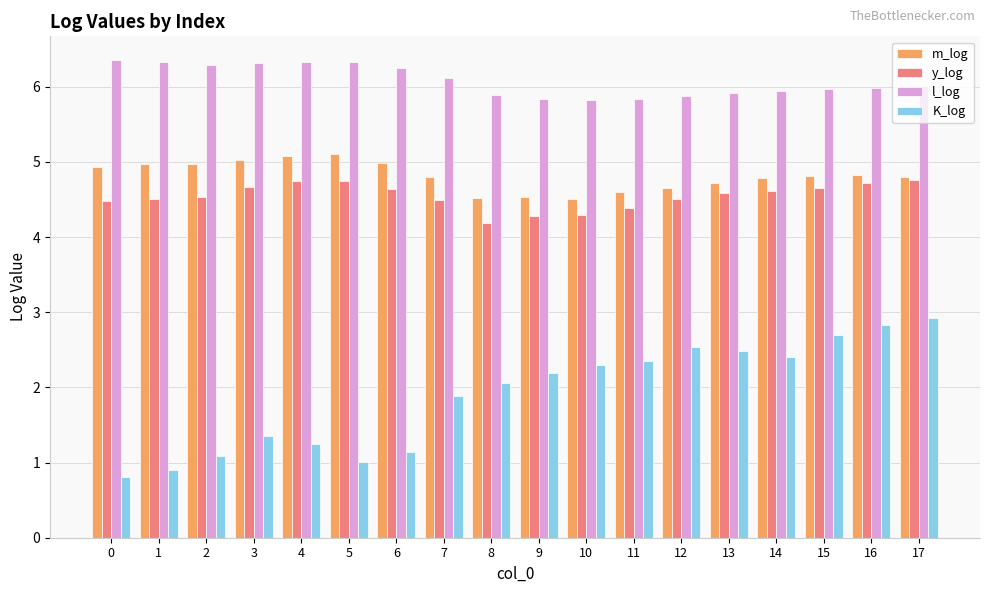

Count the number of data series in this chart.

4